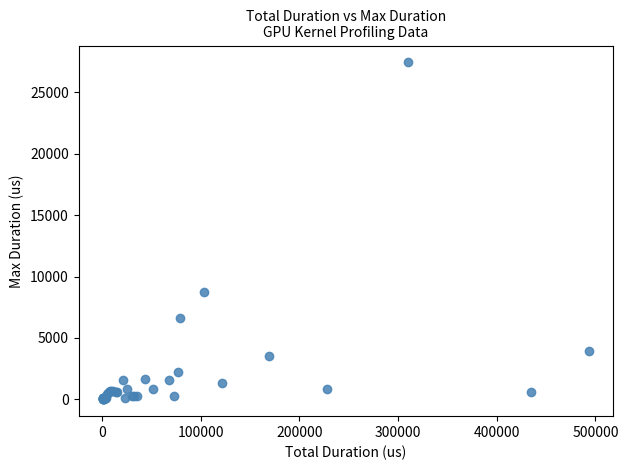

What Y value in the scatter plot is closest to 13726?

8742